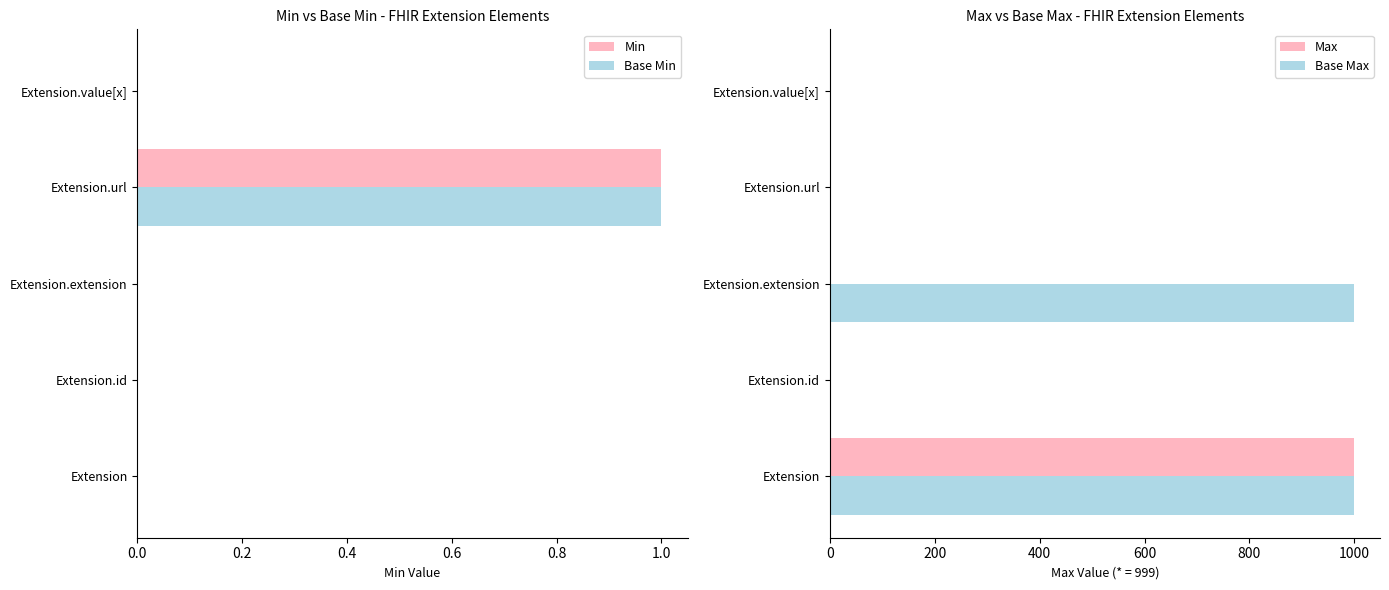

Count the number of data series in this chart.

4